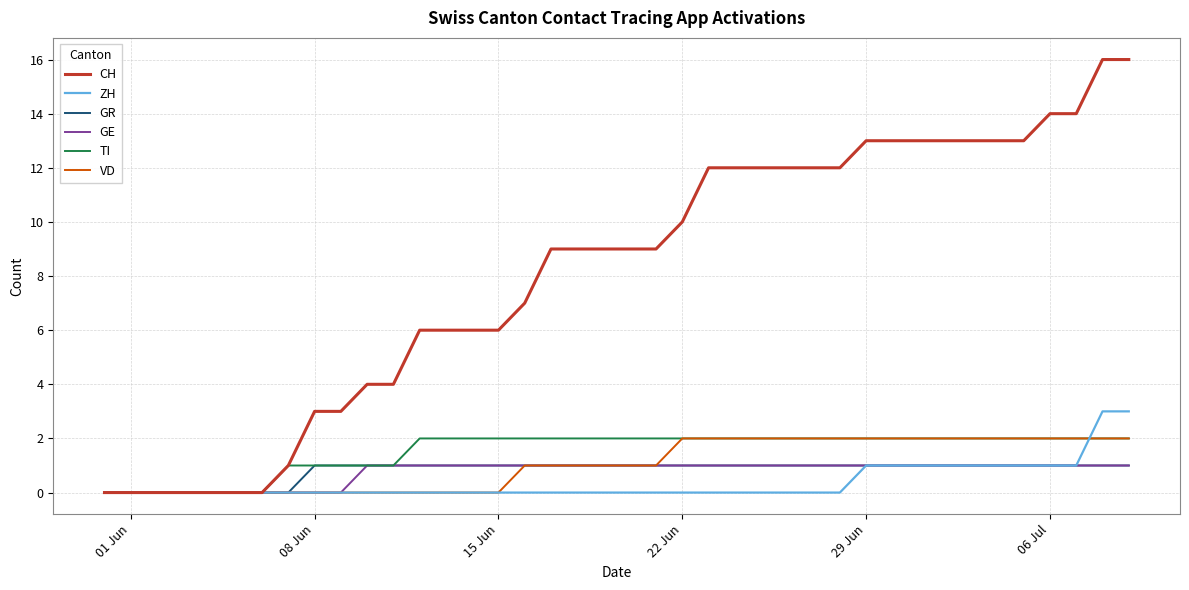

Which series has the largest range (max minus min)?

CH